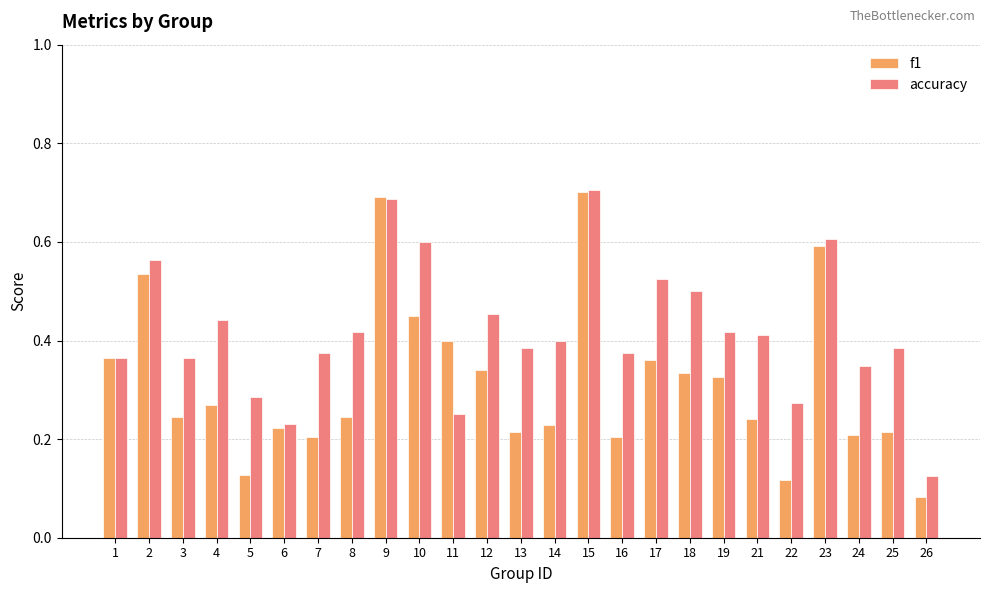

At which category is the sum across all series the highest?

15